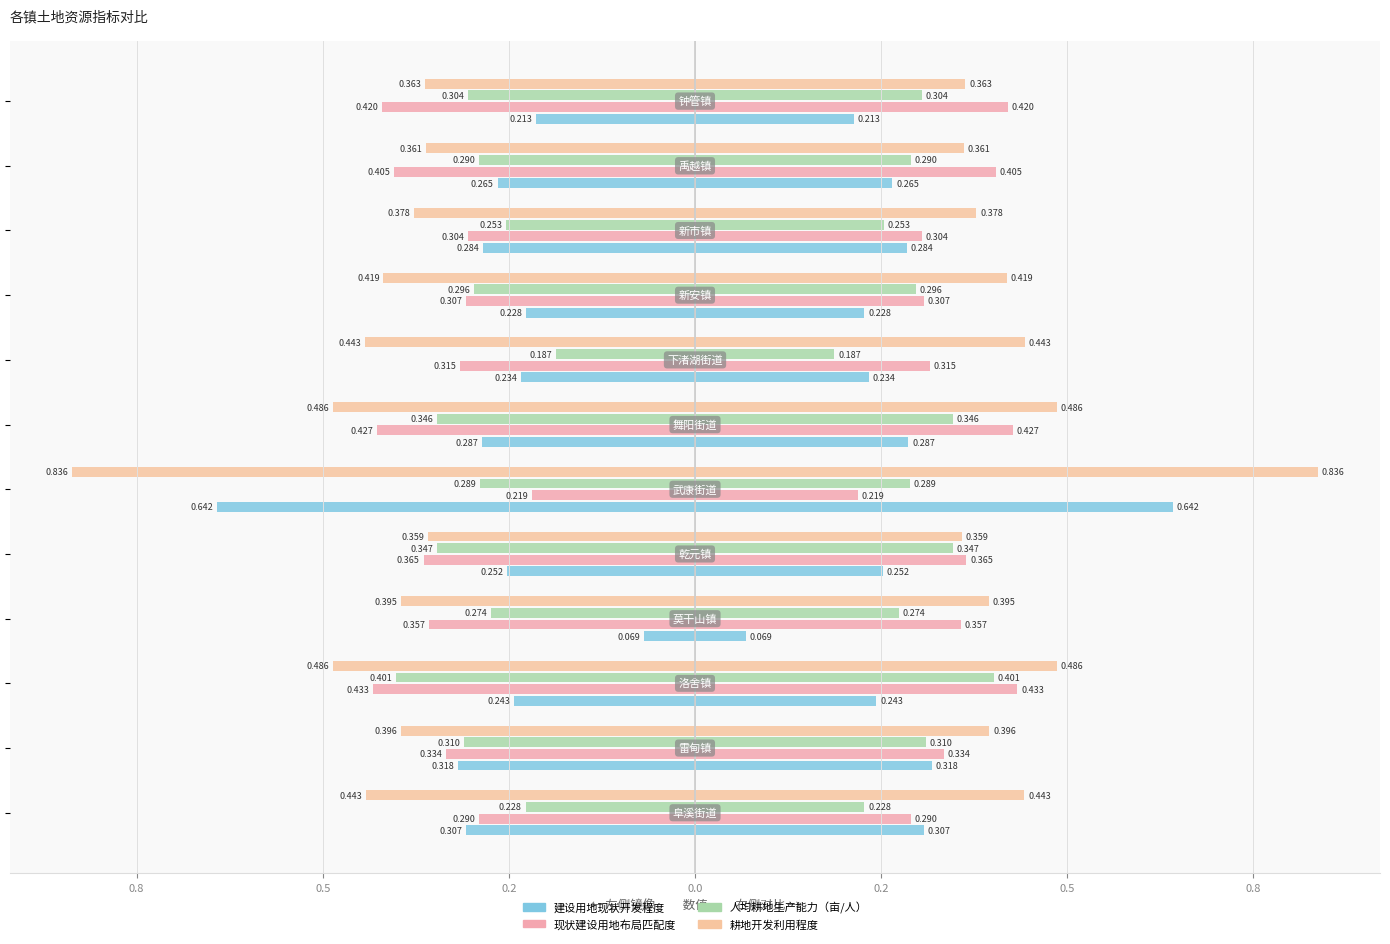

Is the value of 建设用地现状开发程度 at 0.2 greater than the value of 现状建设用地布局匹配度 at 10?

Yes